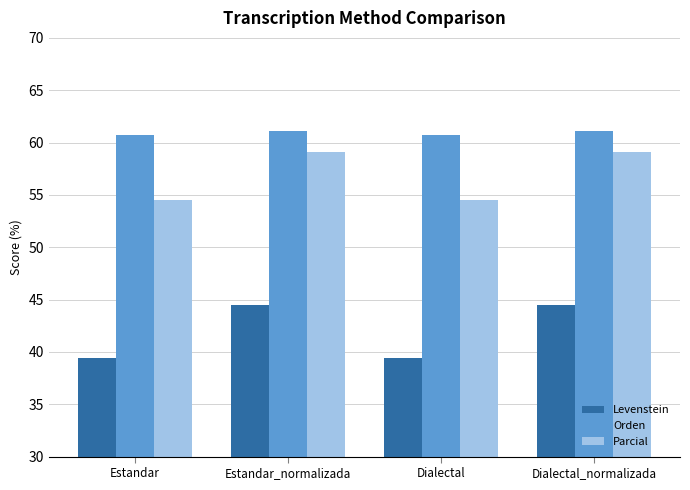

List the series in order of their overall mean, highest first.

Orden, Parcial, Levenstein